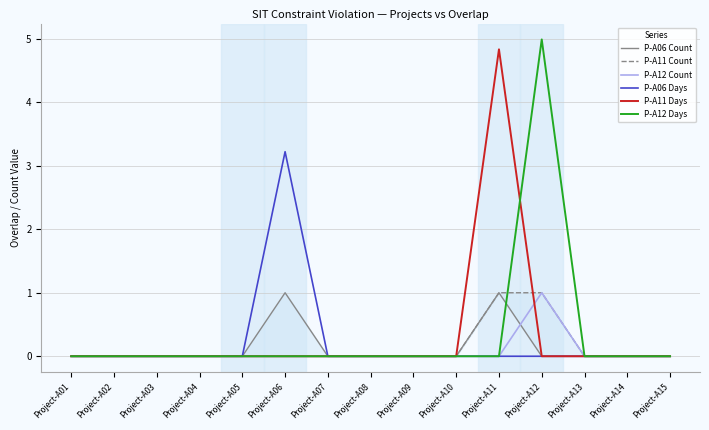

Reading left to right, list all the values displayed in this chart.

P-A06 Count: Project-A01=0.0	Project-A02=0.0	Project-A03=0.0	Project-A04=0.0	Project-A05=0.0	Project-A06=1.0	Project-A07=0.0	Project-A08=0.0	Project-A09=0.0	Project-A10=0.0	Project-A11=1.0	Project-A12=0.0	Project-A13=0.0	Project-A14=0.0	Project-A15=0.0
P-A11 Count: Project-A01=0.0	Project-A02=0.0	Project-A03=0.0	Project-A04=0.0	Project-A05=0.0	Project-A06=0.0	Project-A07=0.0	Project-A08=0.0	Project-A09=0.0	Project-A10=0.0	Project-A11=1.0	Project-A12=1.0	Project-A13=0.0	Project-A14=0.0	Project-A15=0.0
P-A12 Count: Project-A01=0.0	Project-A02=0.0	Project-A03=0.0	Project-A04=0.0	Project-A05=0.0	Project-A06=0.0	Project-A07=0.0	Project-A08=0.0	Project-A09=0.0	Project-A10=0.0	Project-A11=0.0	Project-A12=1.0	Project-A13=0.0	Project-A14=0.0	Project-A15=0.0
P-A06 Days: Project-A01=0.0	Project-A02=0.0	Project-A03=0.0	Project-A04=0.0	Project-A05=0.0	Project-A06=3.2	Project-A07=0.0	Project-A08=0.0	Project-A09=0.0	Project-A10=0.0	Project-A11=0.0	Project-A12=0.0	Project-A13=0.0	Project-A14=0.0	Project-A15=0.0
P-A11 Days: Project-A01=0.0	Project-A02=0.0	Project-A03=0.0	Project-A04=0.0	Project-A05=0.0	Project-A06=0.0	Project-A07=0.0	Project-A08=0.0	Project-A09=0.0	Project-A10=0.0	Project-A11=4.8	Project-A12=0.0	Project-A13=0.0	Project-A14=0.0	Project-A15=0.0
P-A12 Days: Project-A01=0.0	Project-A02=0.0	Project-A03=0.0	Project-A04=0.0	Project-A05=0.0	Project-A06=0.0	Project-A07=0.0	Project-A08=0.0	Project-A09=0.0	Project-A10=0.0	Project-A11=0.0	Project-A12=5.0	Project-A13=0.0	Project-A14=0.0	Project-A15=0.0